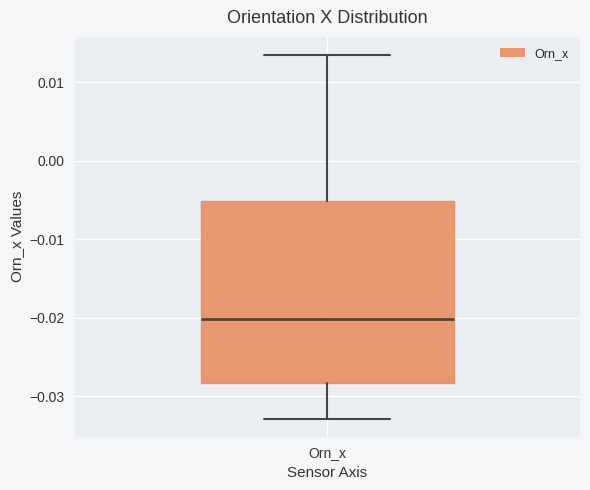

Where does the median line of the box for Orn_x sit on the y-axis? The values are not printed on the chart, so give them approximately, as read against the axis.

-0.020